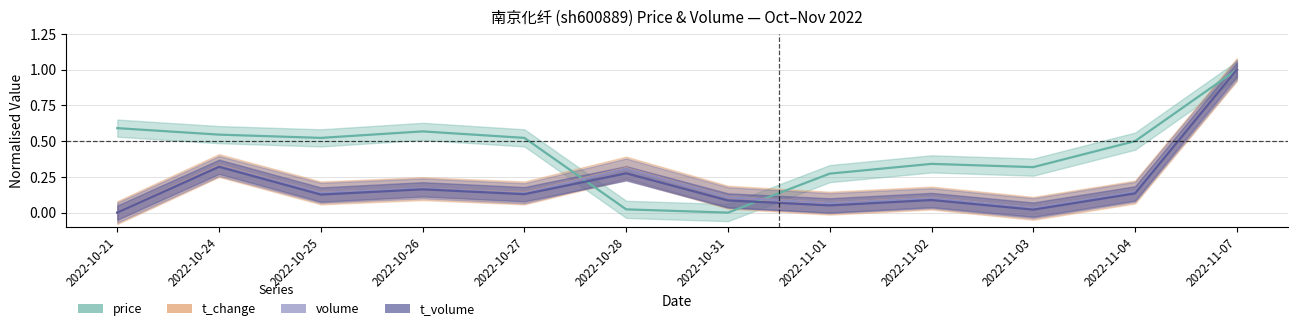

Is this an area chart (filled region under the line)?

No